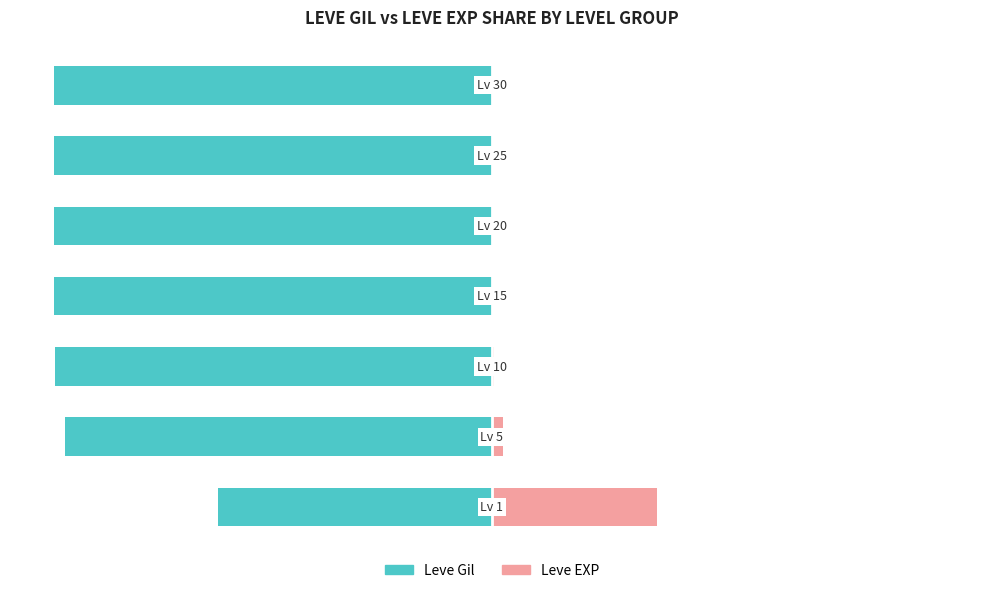

What are all the series names shown in the legend?

Leve Gil, Leve EXP